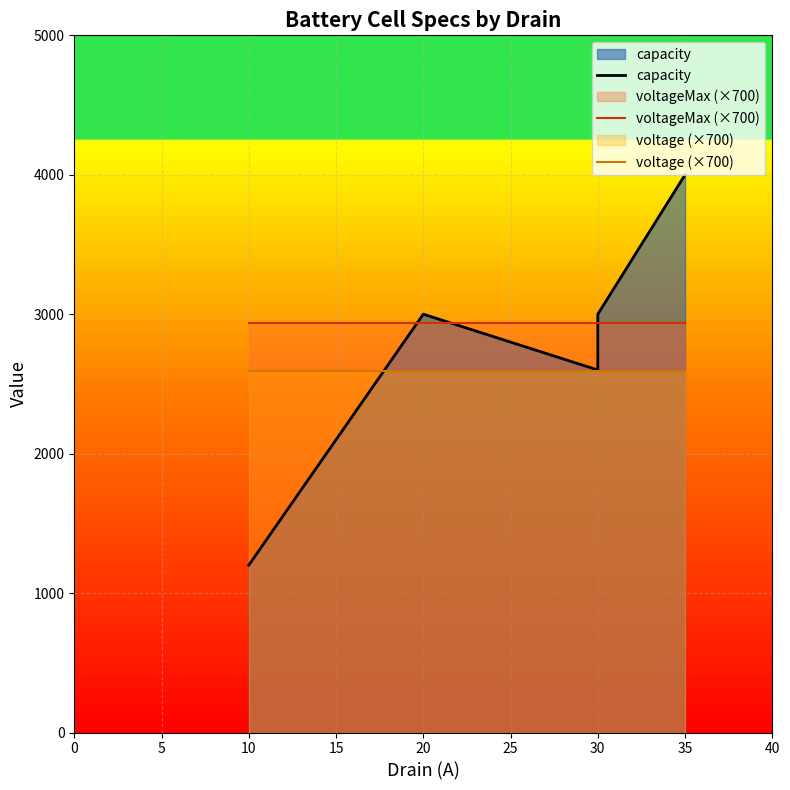

How many intersections are there between voltage (×700) and capacity?

1